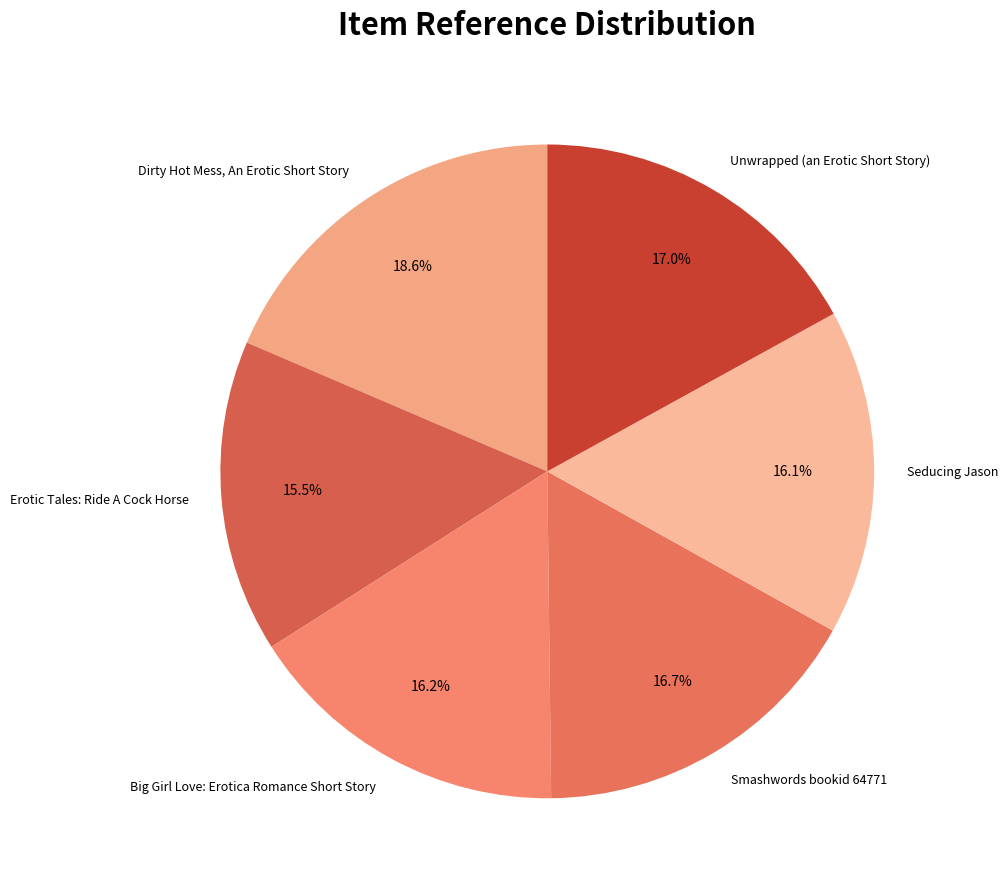

Which slice is the smallest?

Erotic Tales: Ride A Cock Horse